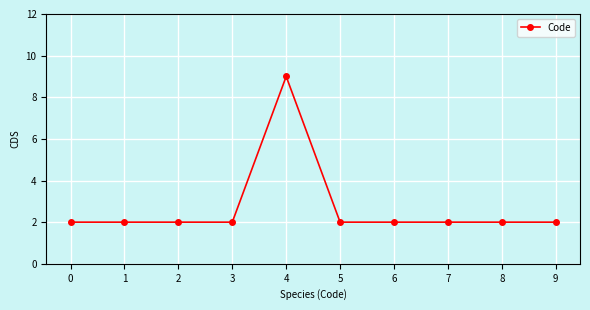

What is the maximum value shown in the chart?

9